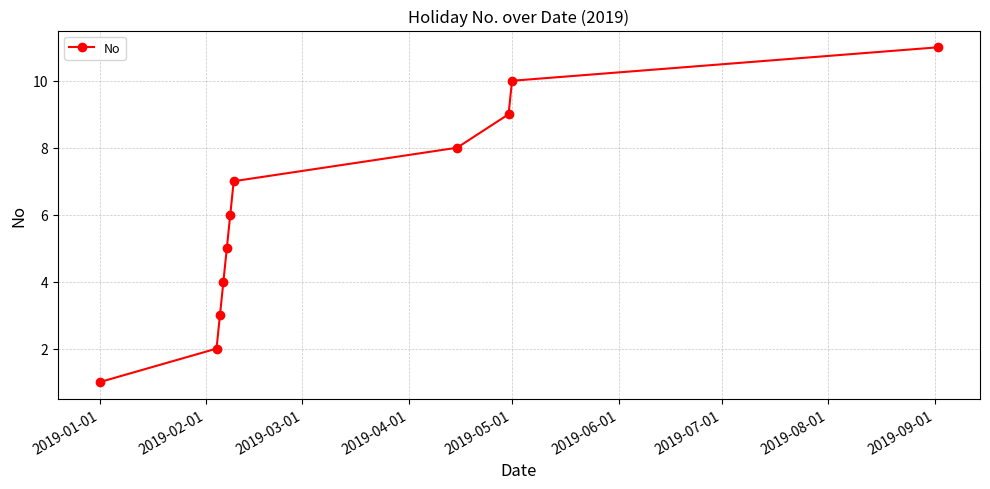

Reading left to right, list all the values displayed in this chart.

1	2	3	4	5	6	7	8	9	10	11